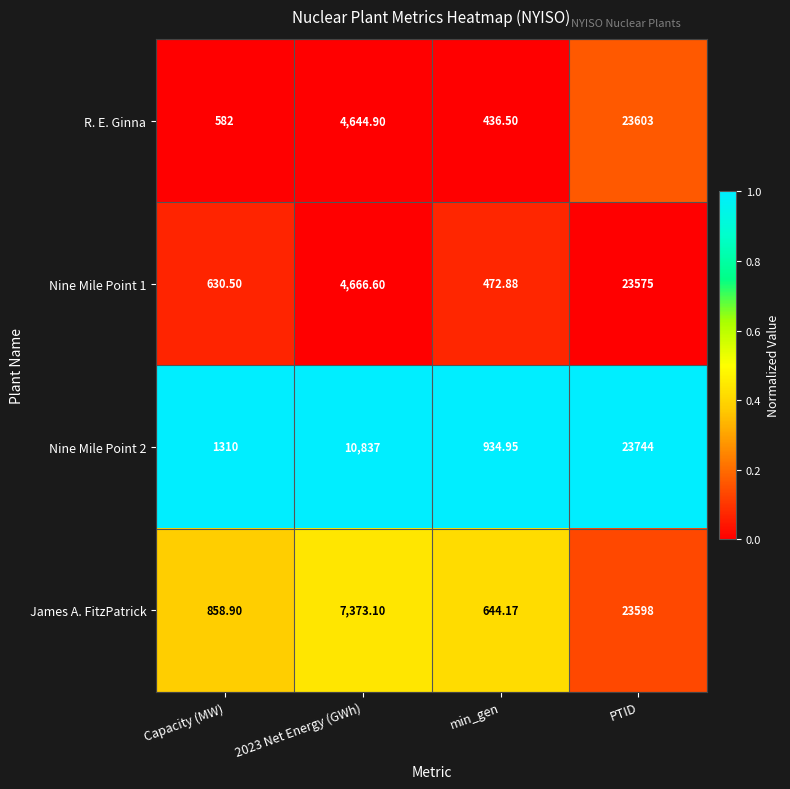

How many data points does each series have?

4